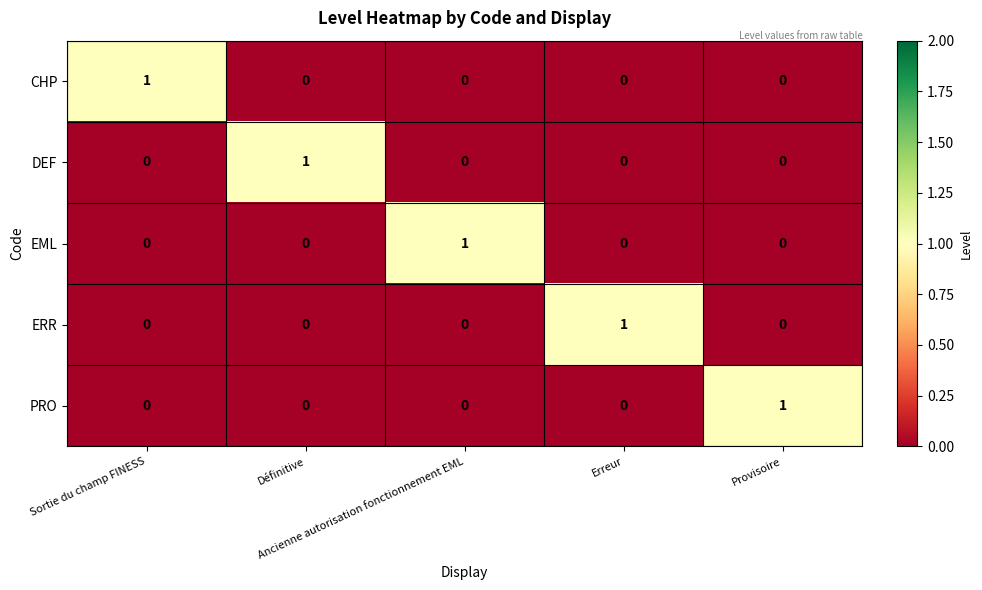

At how many categories does at least one series exceed 0?

5